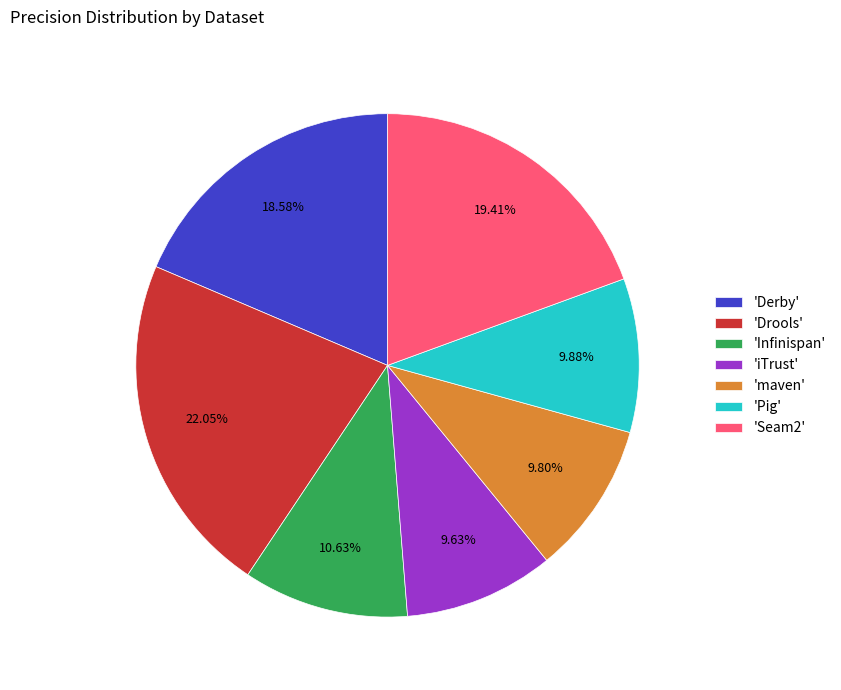

Do 'iTrust' and 'maven' together represent more than half of the pie?

No